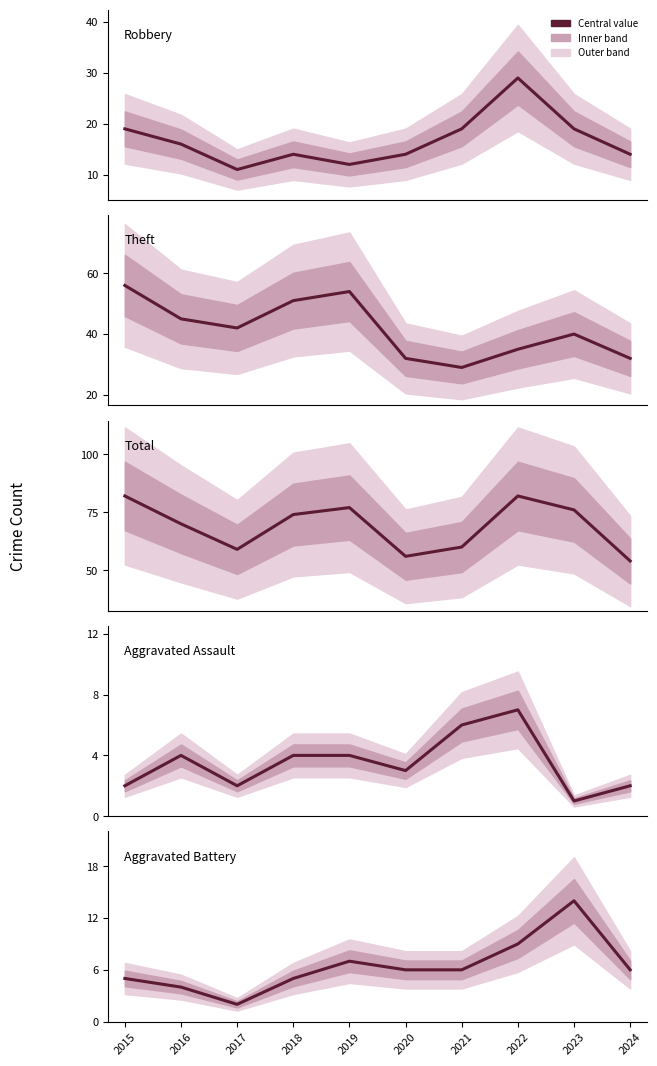

How many lines are shown in the chart?

5